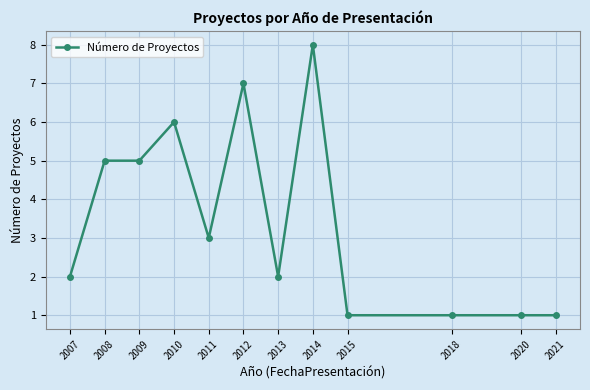

Reading right to left, list all the values displayed in this chart.

1	1	1	1	8	2	7	3	6	5	5	2